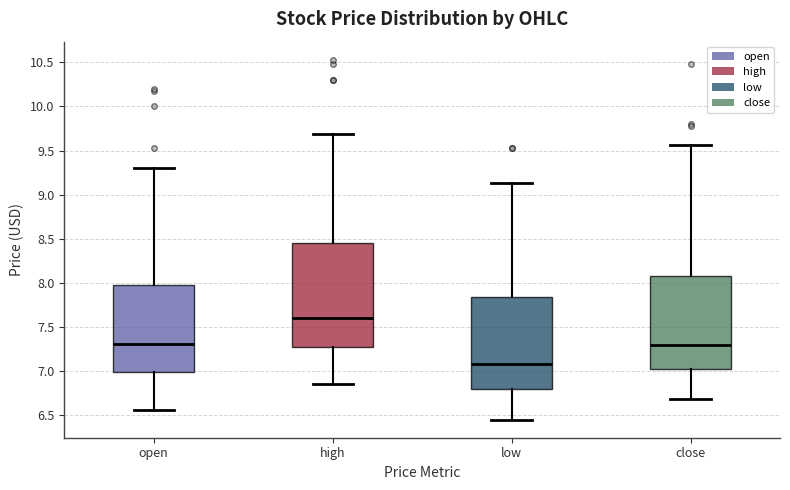

Where is the lower edge of the box for low on the y-axis? The values are not printed on the chart, so give them approximately, as read against the axis.

6.80